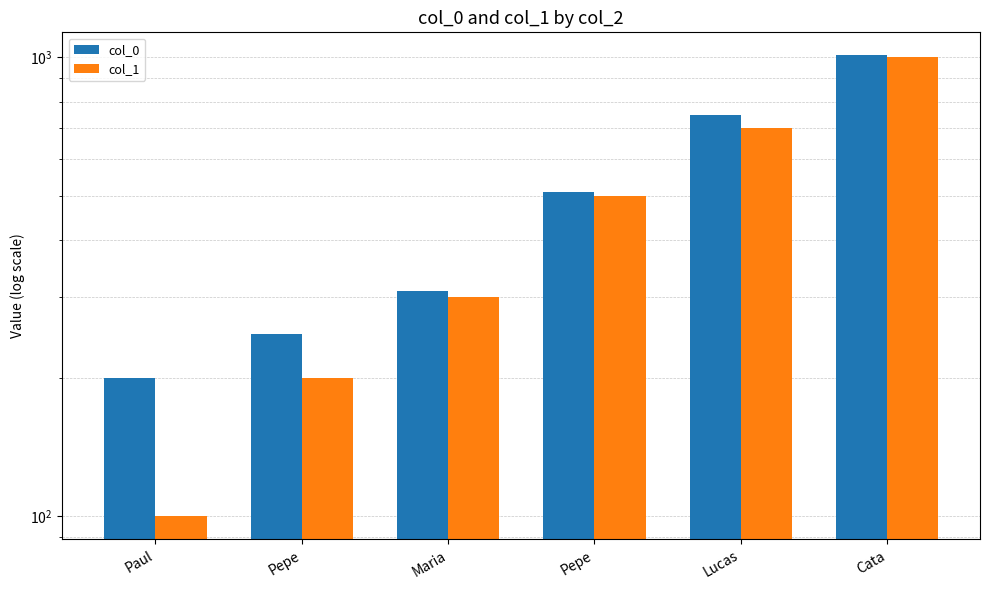

What is the sum of all col_1 values?

2800